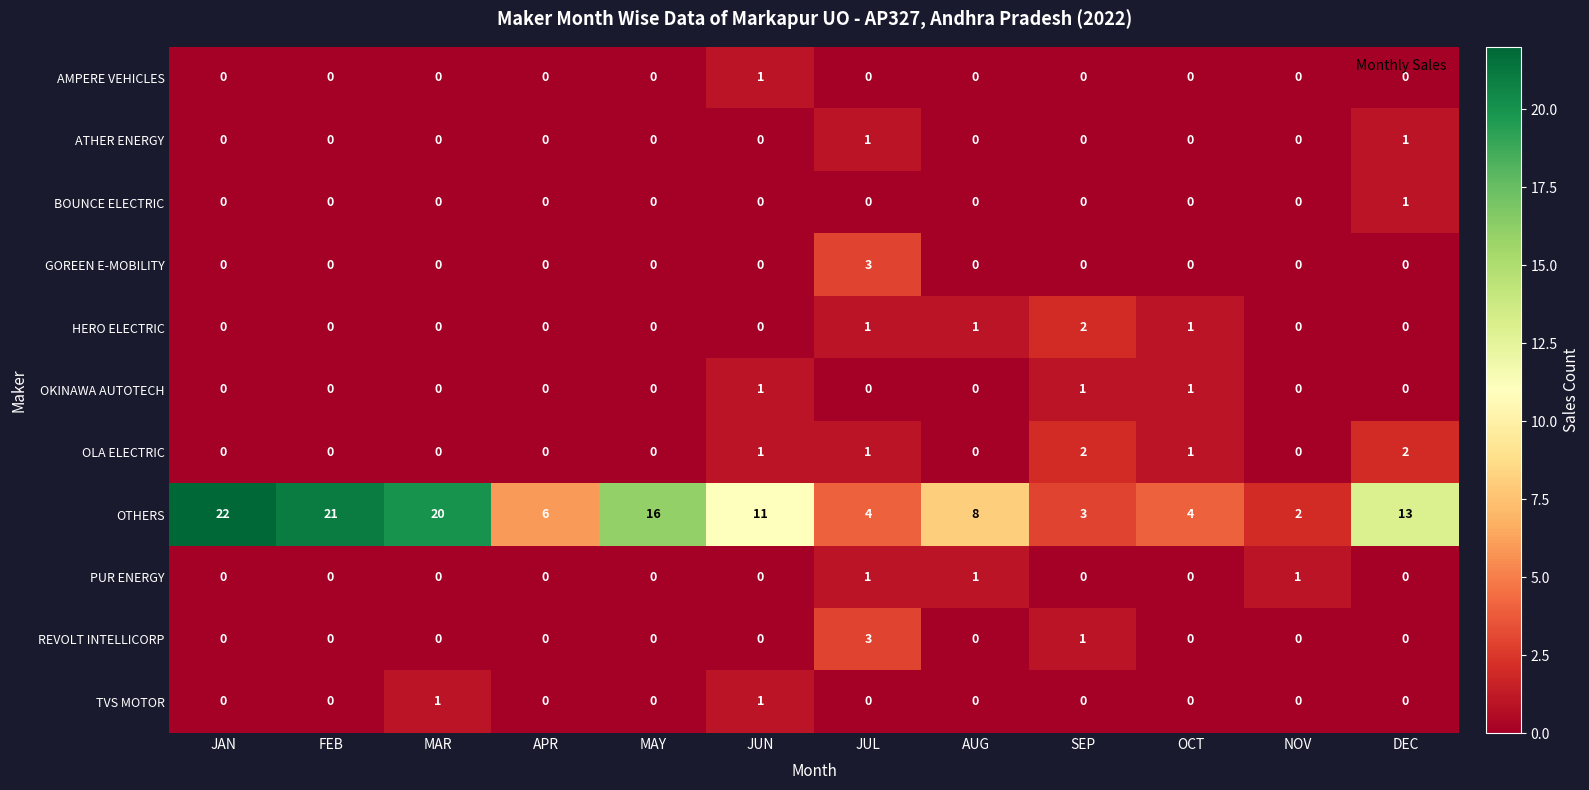

How many values in BOUNCE ELECTRIC are above zero?

1